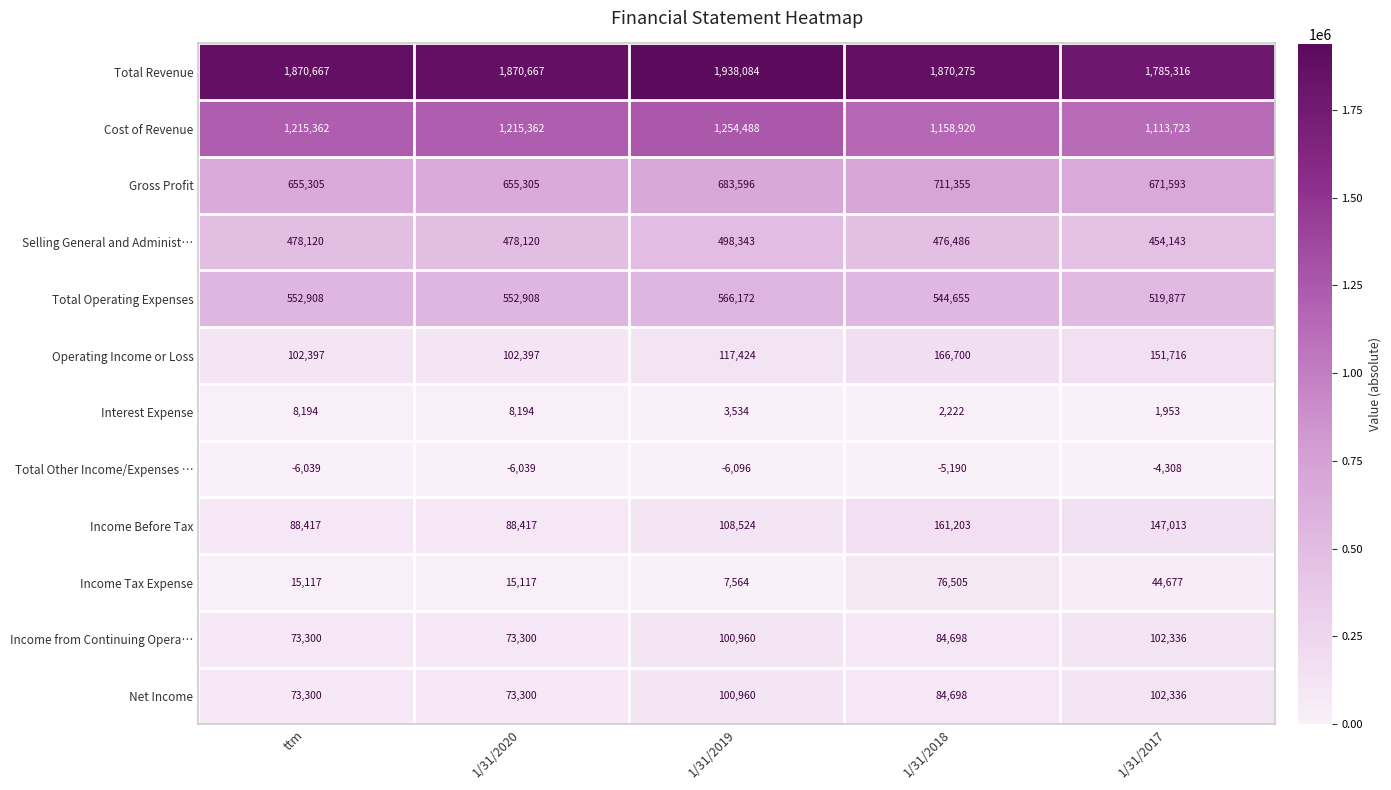

The value of Gross Profit at 1/31/2018 is 1002362. True or false?

False